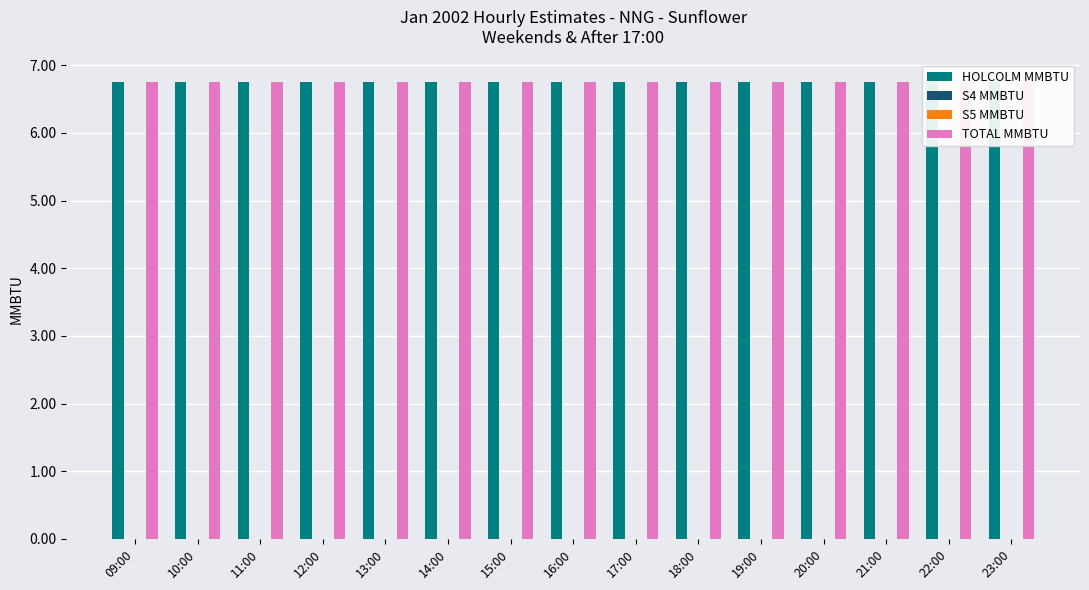

Does the chart contain any negative values?

No